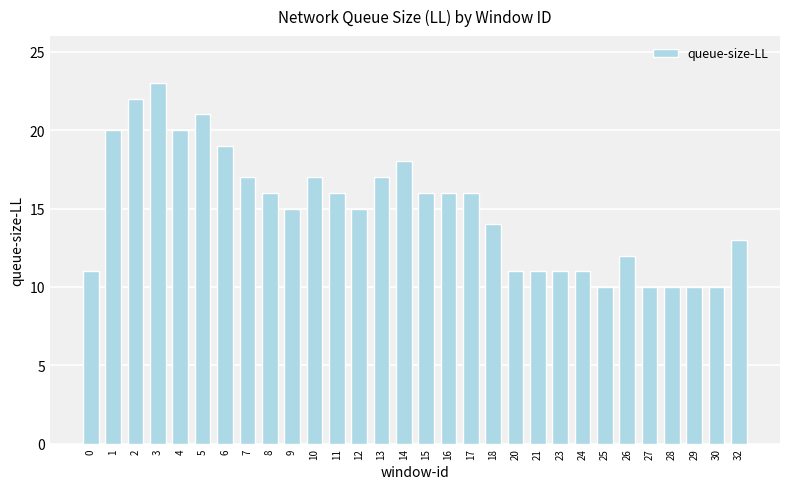

Where does the data first go above 16?

1